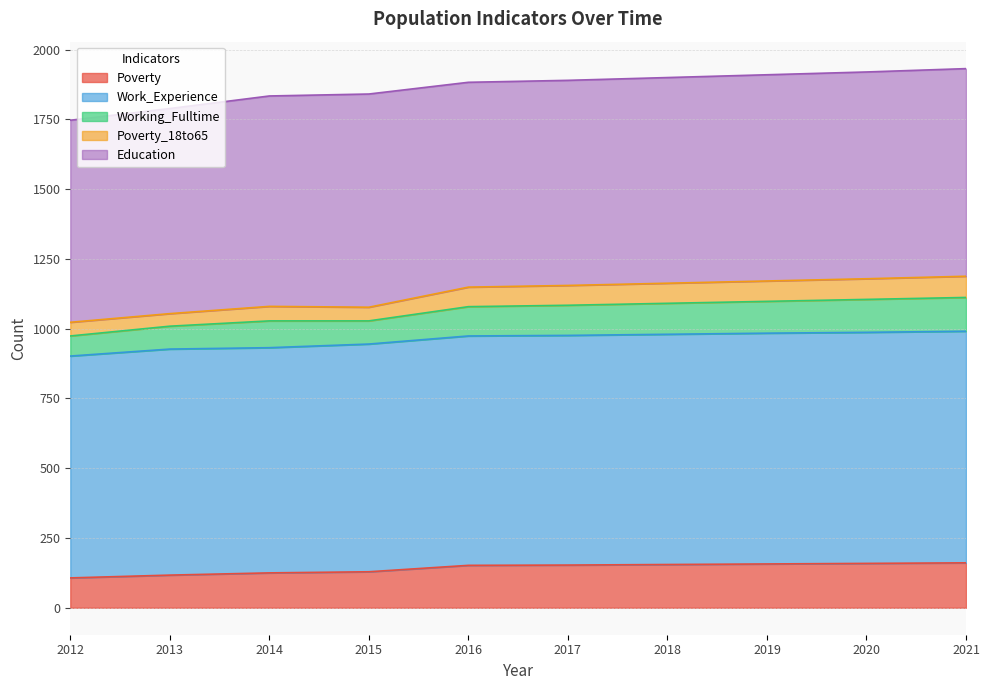

What is the total value across all series at 2017?

1890